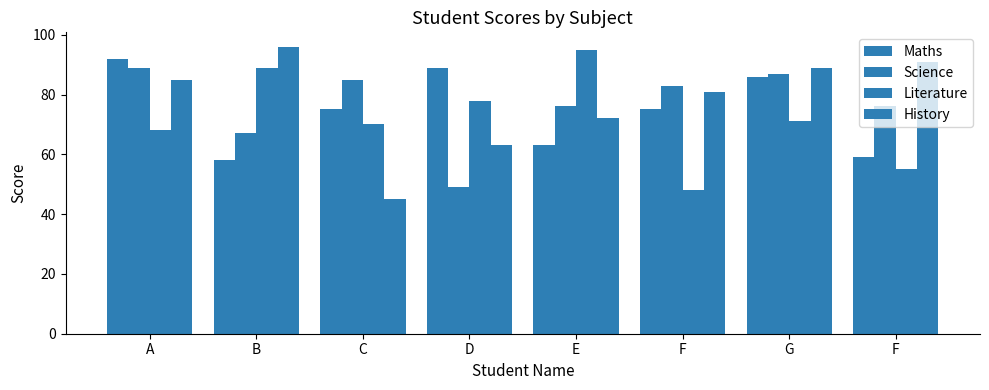

What is the value of the Maths bar at the 2nd from the left?

58